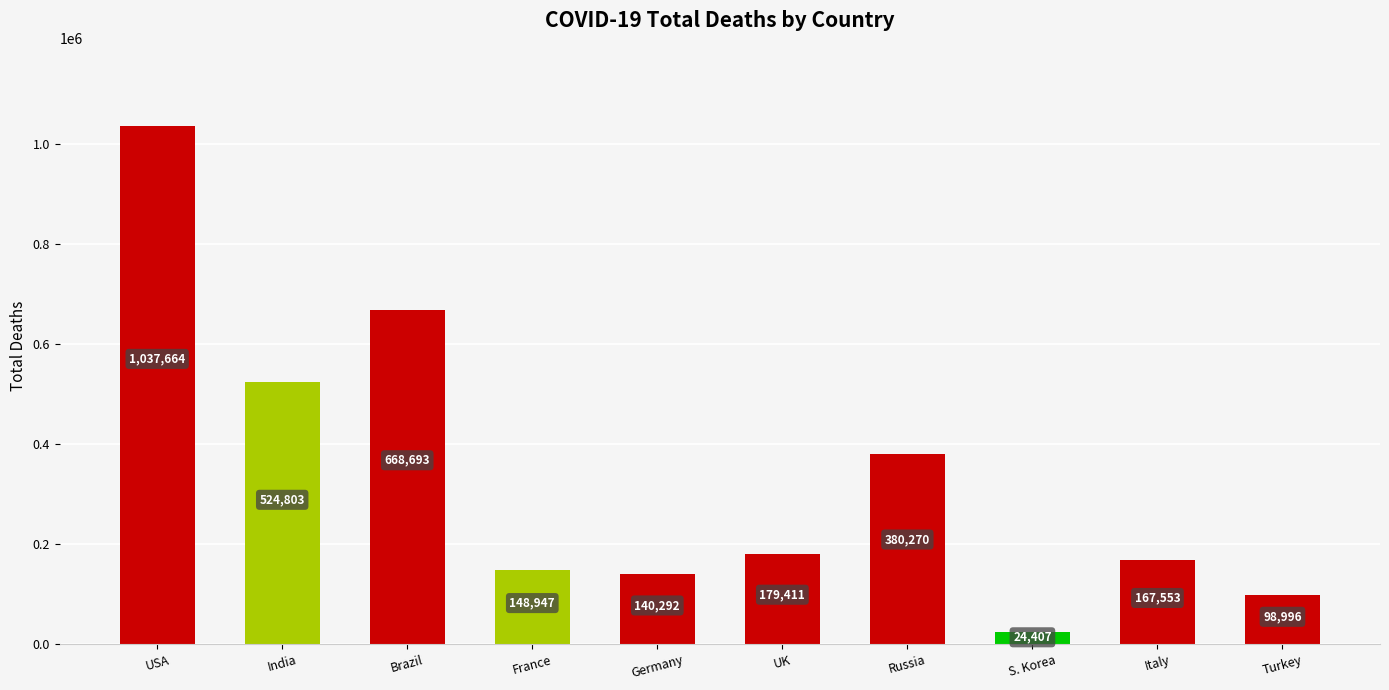

What is the minimum value shown in the chart?

24407